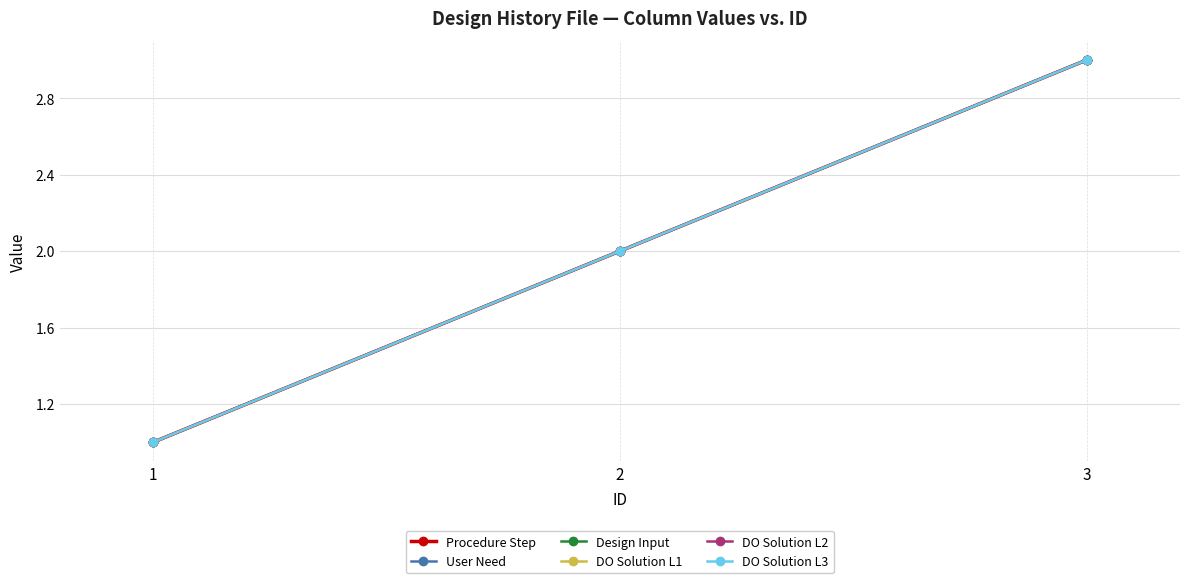

What is the total value across all series at 1?

6